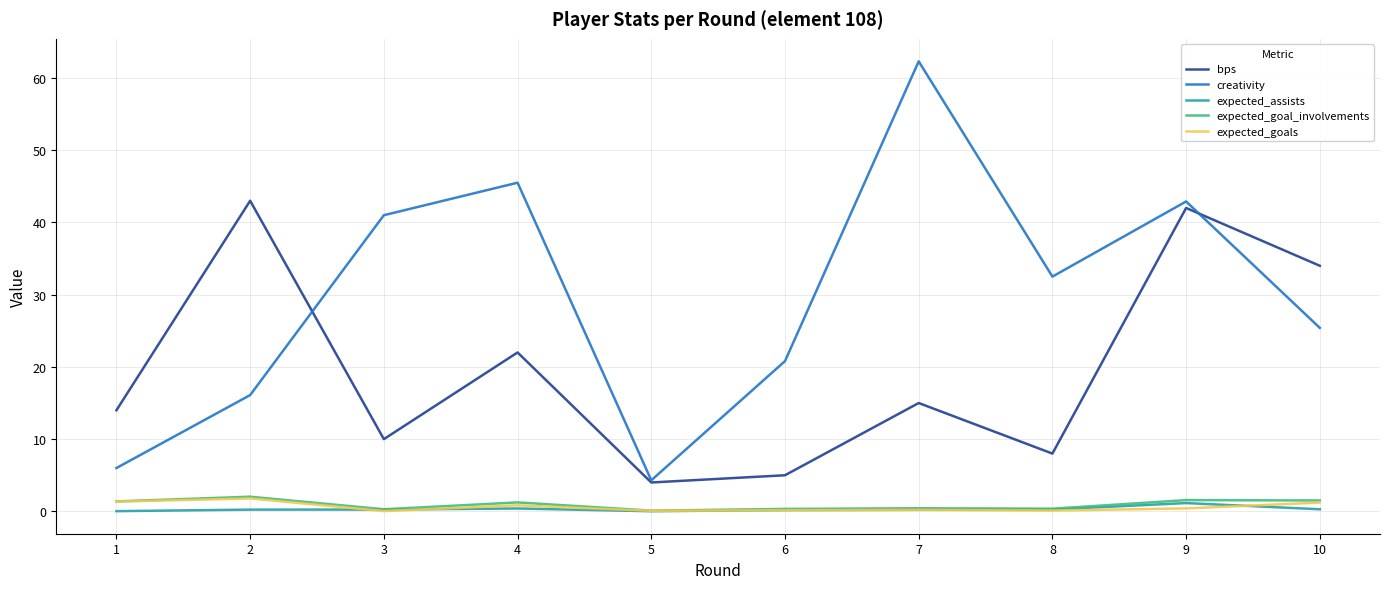

After their last crossing, which series has the higher values: expected_assists or expected_goals?

expected_goals